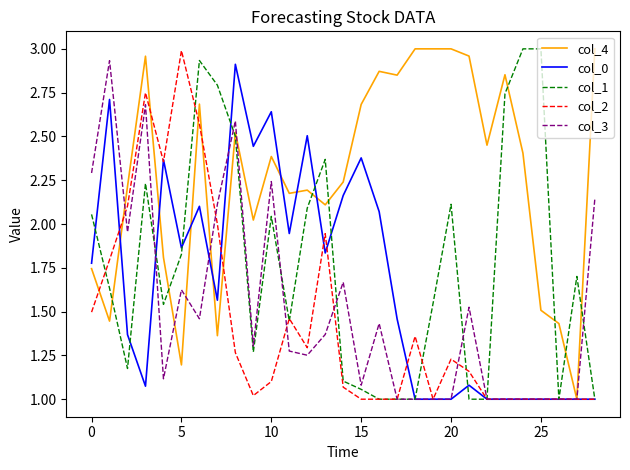

Which series has the largest total across all categories?

col_4